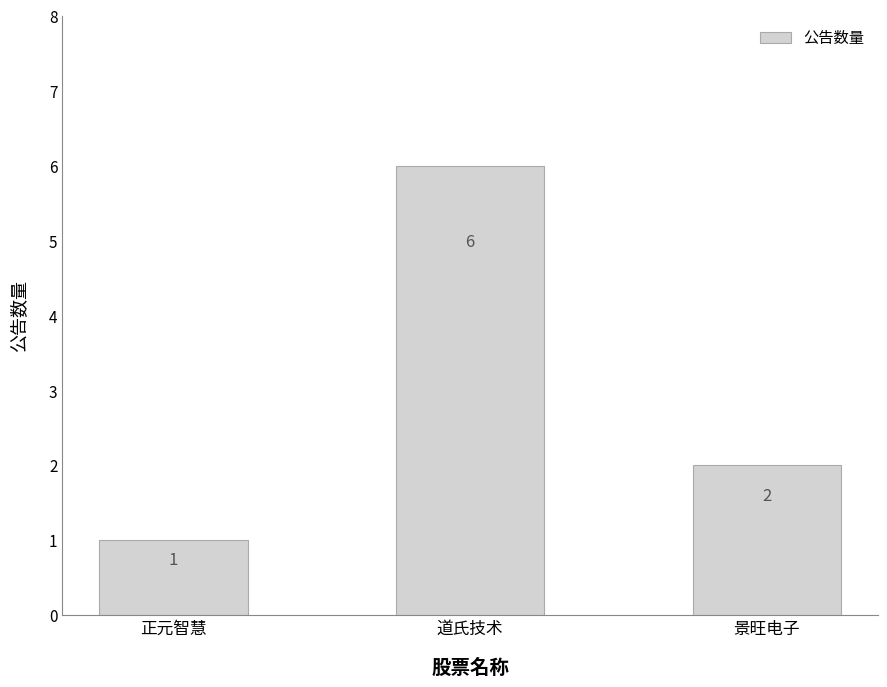

At which label does the data first exceed 2?

道氏技术